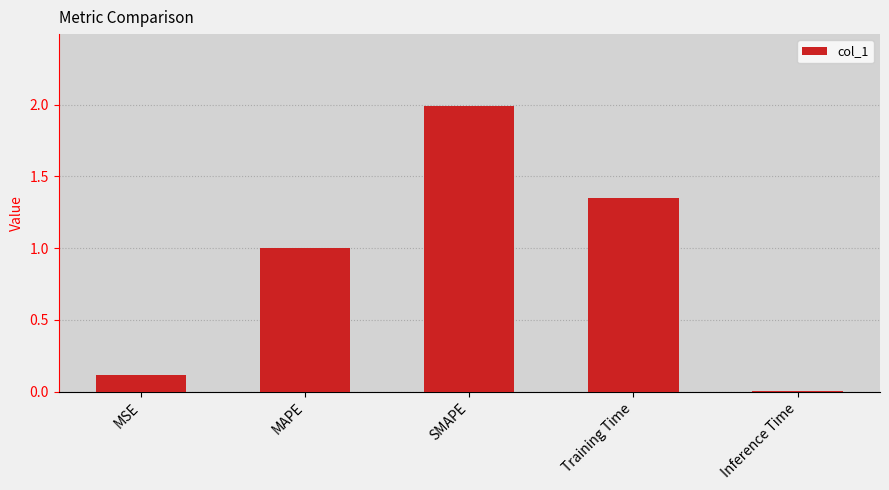

What is the sum of the values at MAPE and Training Time?

2.3